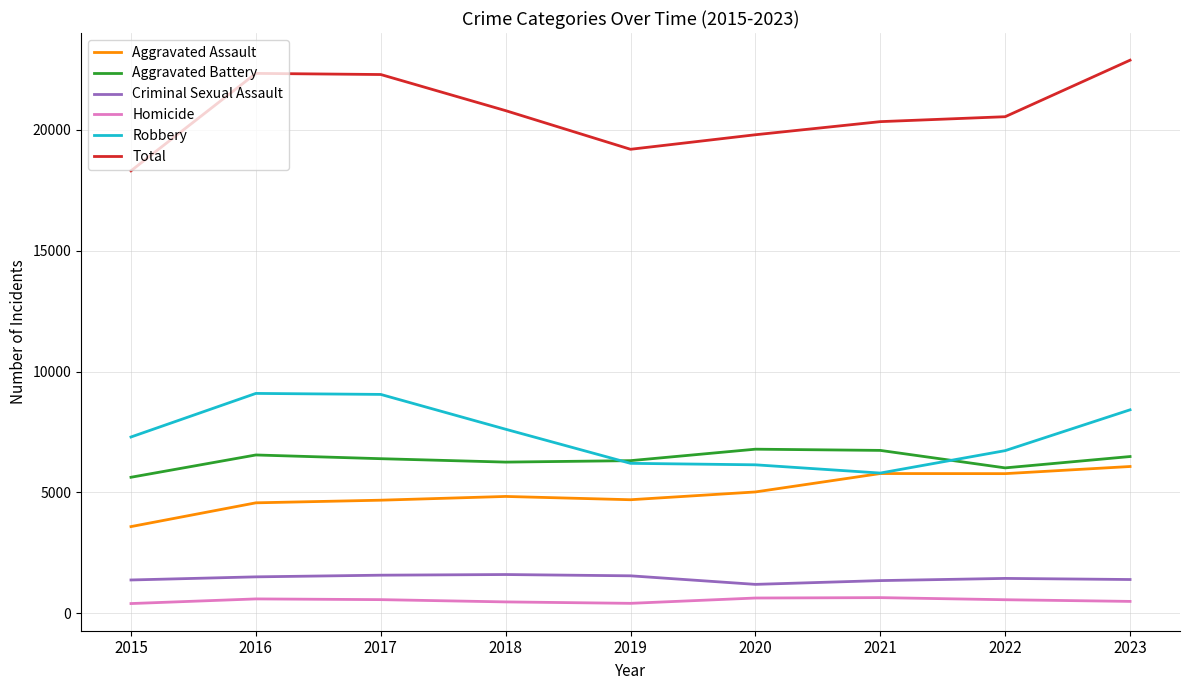

How many values in the Aggravated Assault series are below 4836?

4